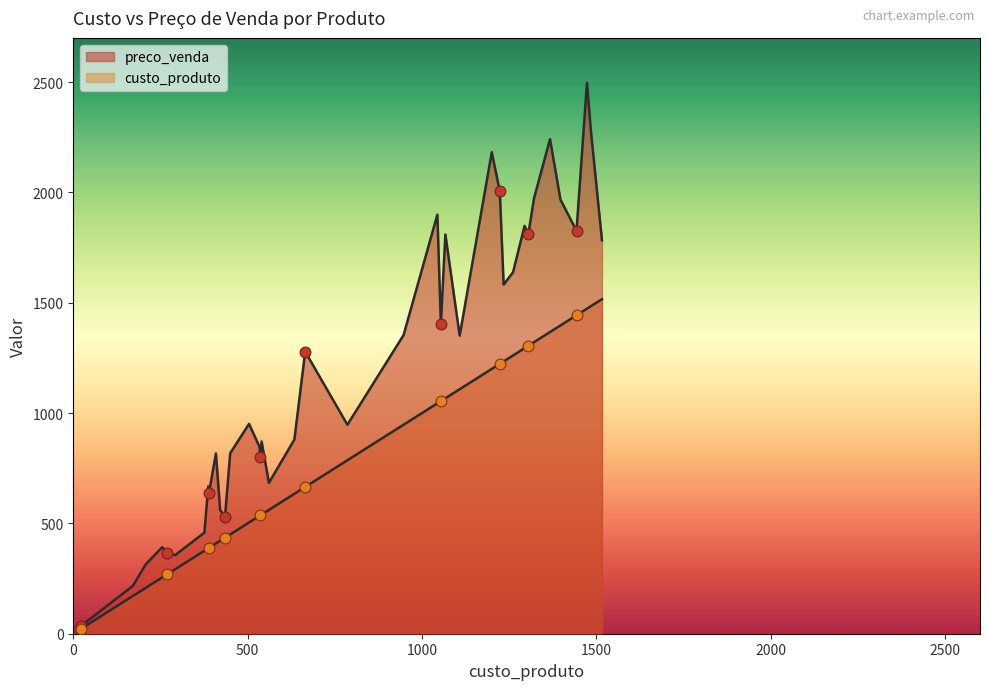

What is the total value across all series at Produto 30?

3142